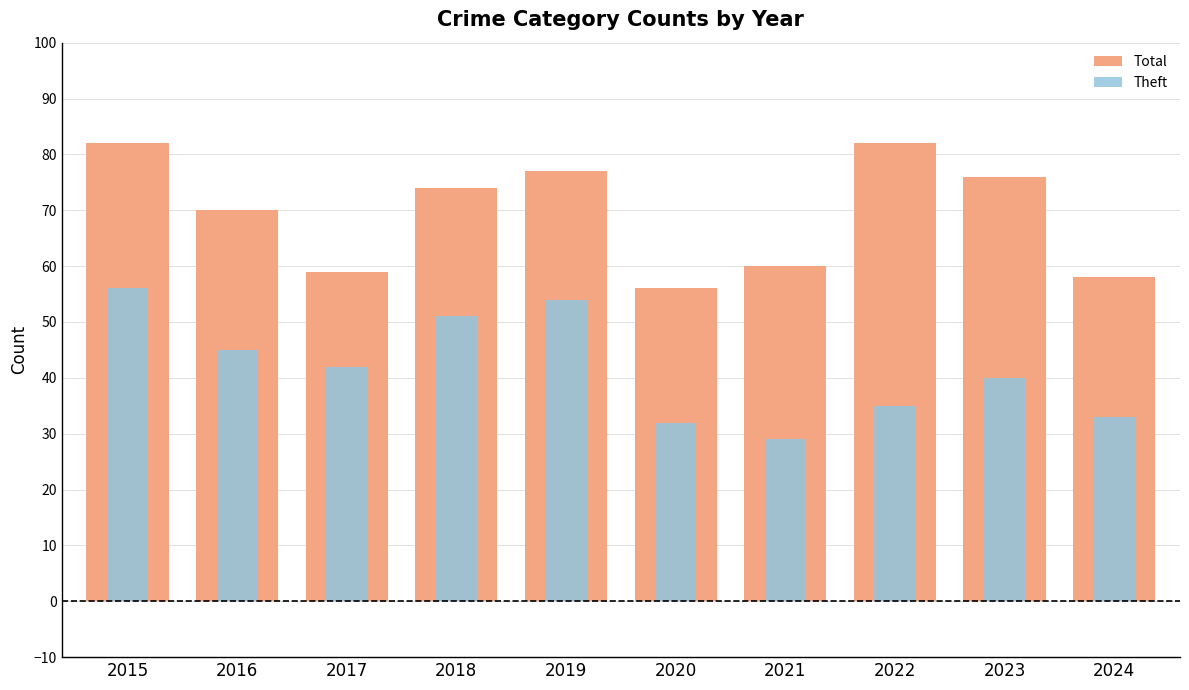

The value of Theft at 2021 is 11. True or false?

False